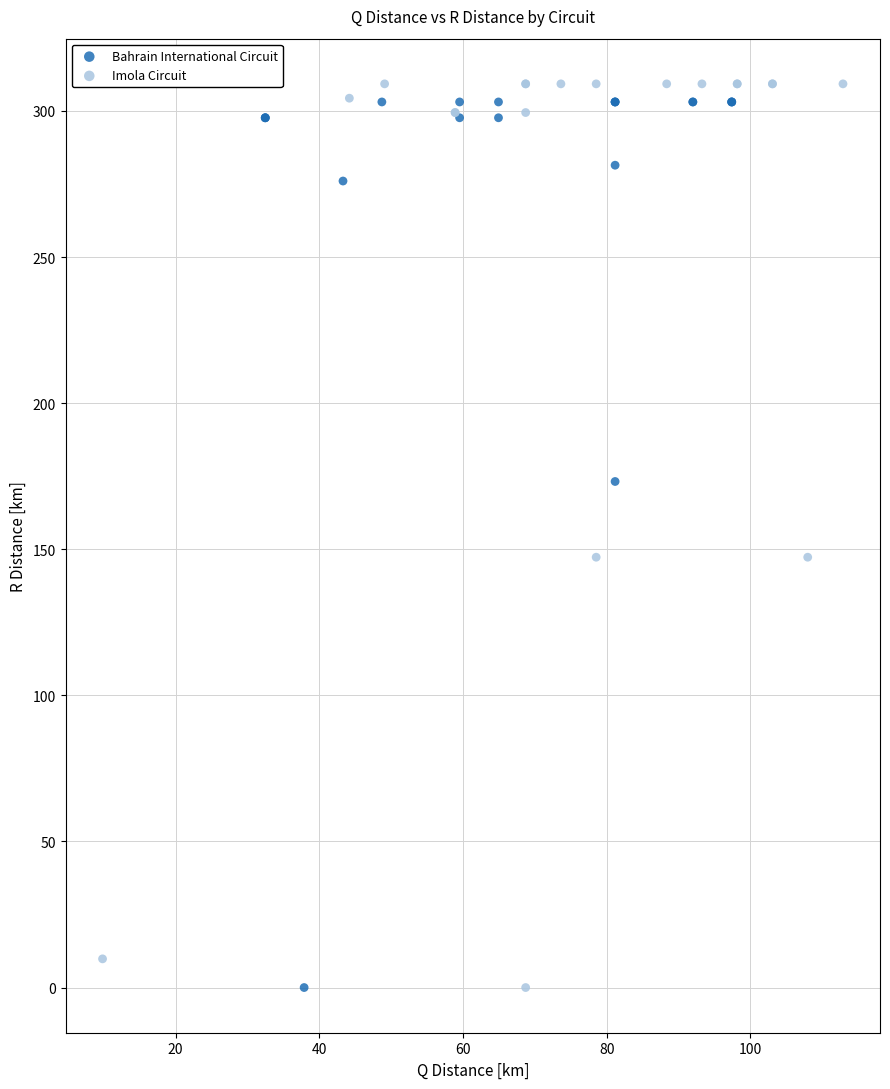

Which series has the widest spread of Y values?

Imola Circuit